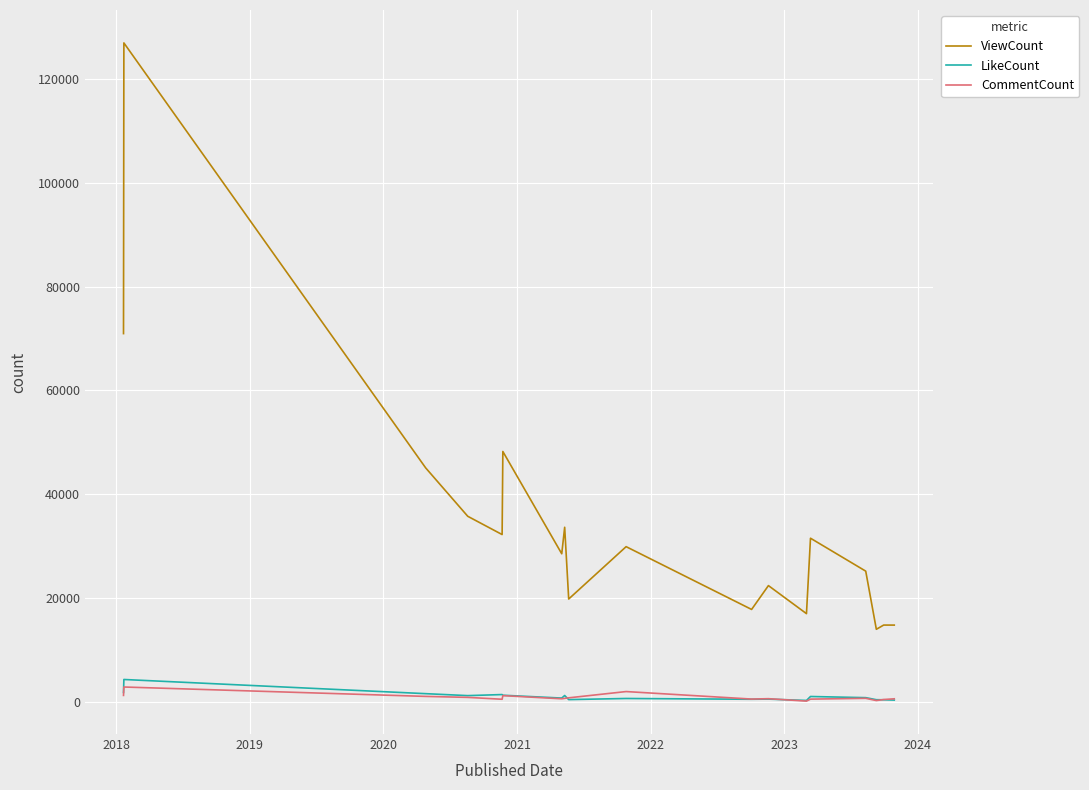

True or false: LikeCount and CommentCount cross at least once.

True